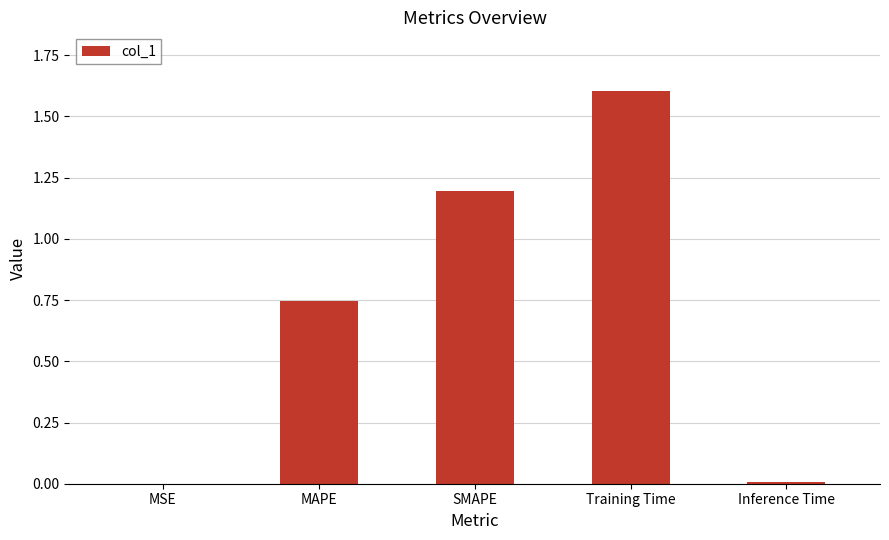

What is the sum of all values?

3.6